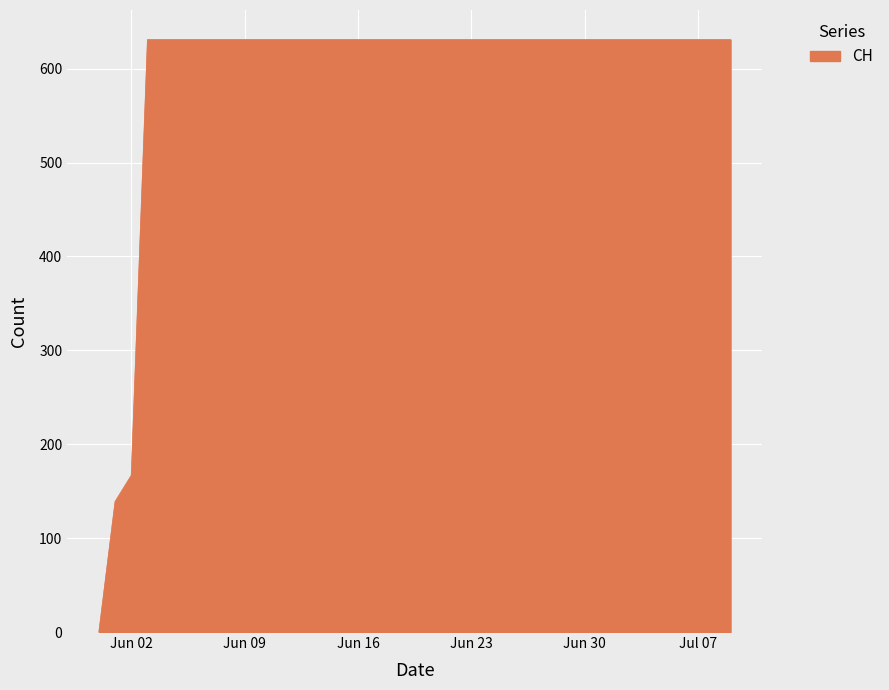

What is the difference between the maximum and minimum values?

631